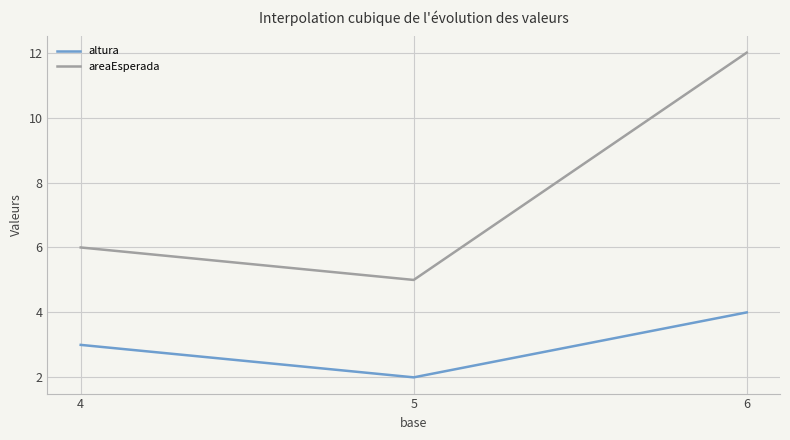

What value does the altura series have at 6?

4